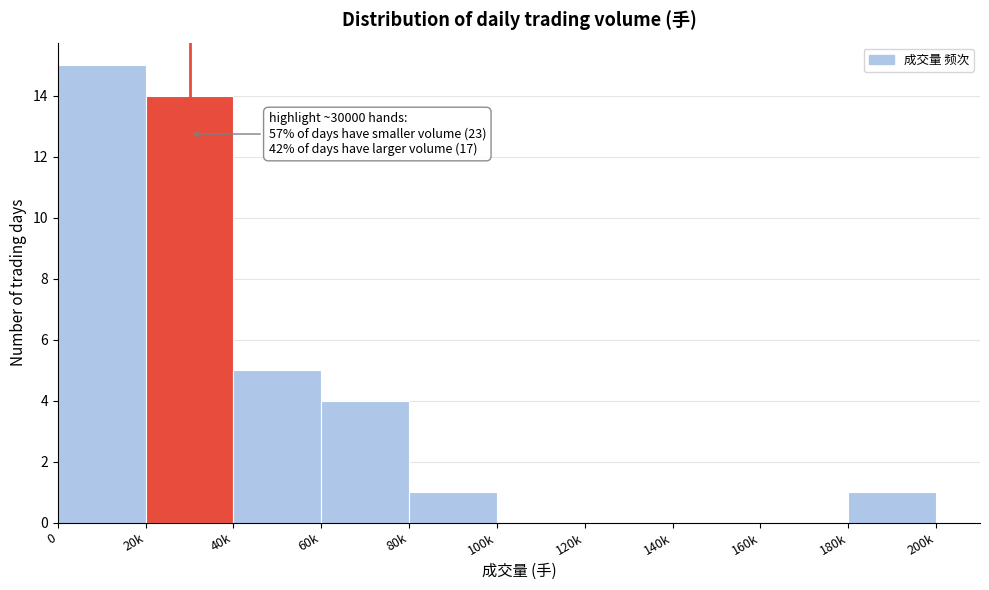

Reading left to right, list all the values displayed in this chart.

0=15	20k=14	40k=5	60k=4	80k=1	100k=0	120k=0	140k=0	160k=0	180k=1